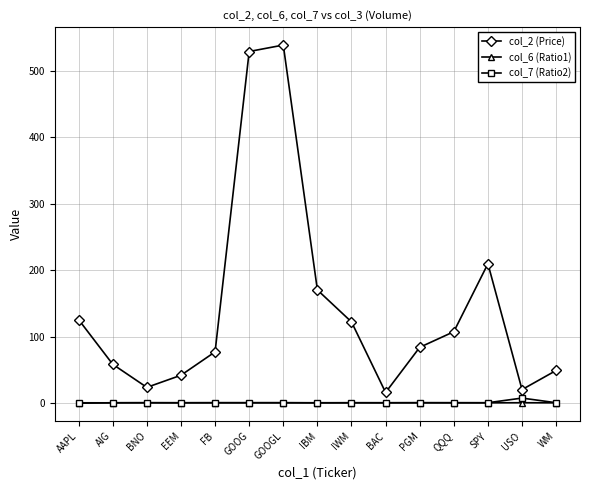

True or false: col_2 (Price) and col_7 (Ratio2) intersect in this chart.

False